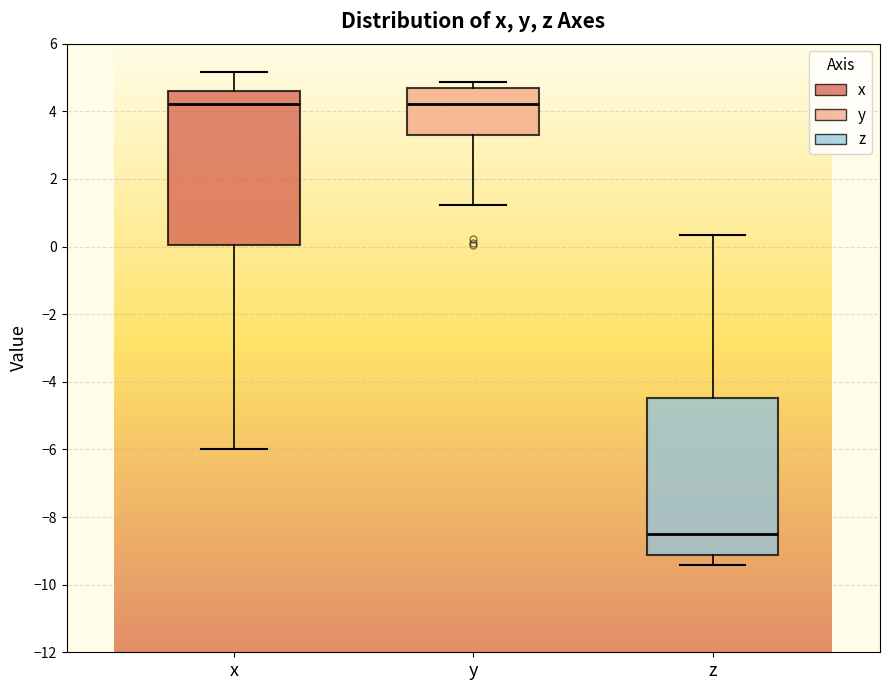

Where is the lower edge of the box for y on the y-axis? The values are not printed on the chart, so give them approximately, as read against the axis.

3.2